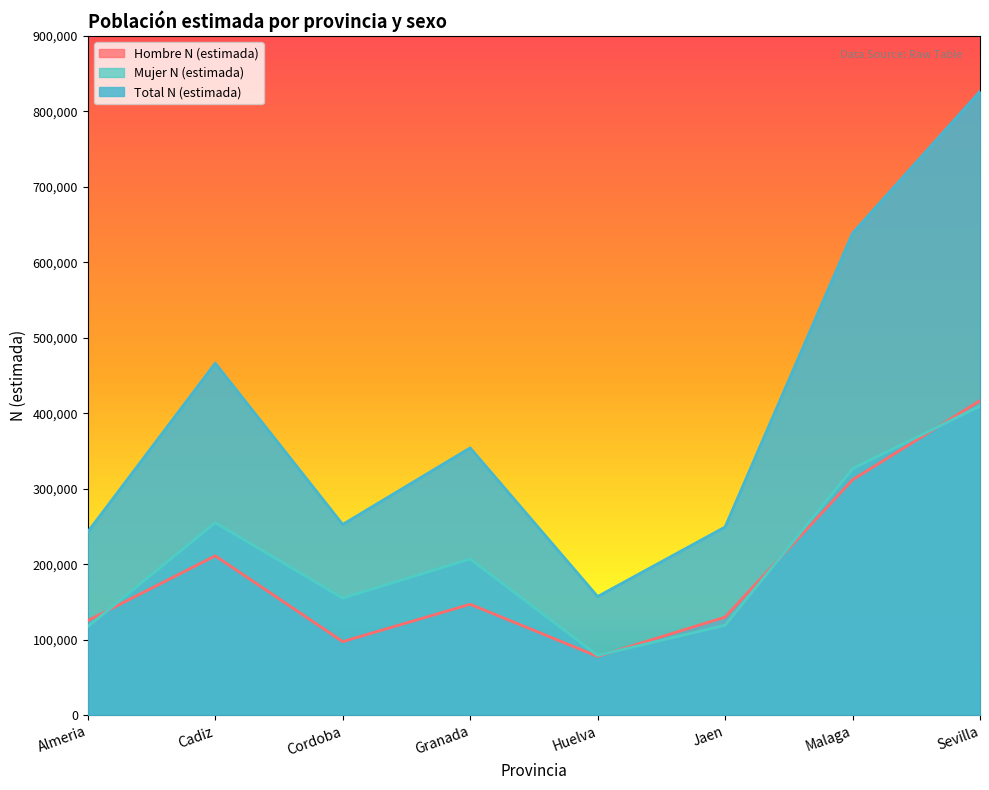

What is the maximum value shown in the chart?

826561